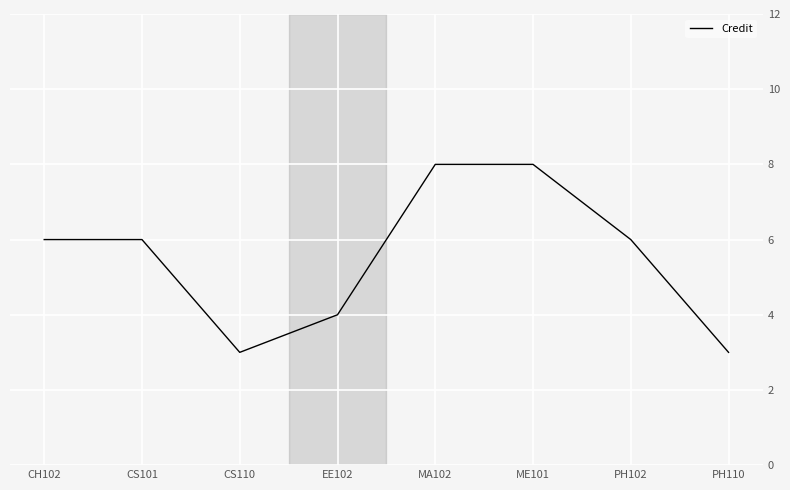

Approximately how many times larger is the value at CS101 compared to CS110?

2.0